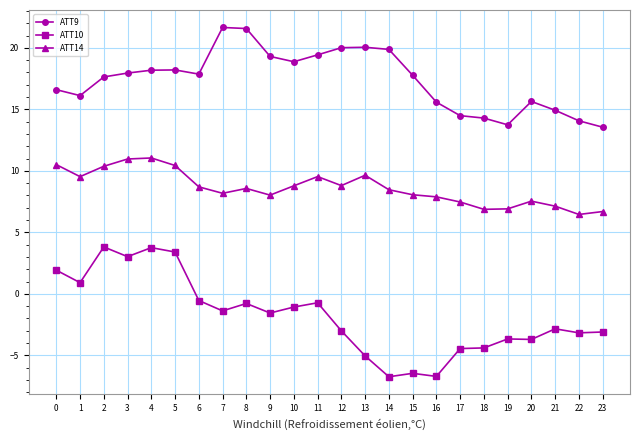

What is the total value across all series at 5?

32.0